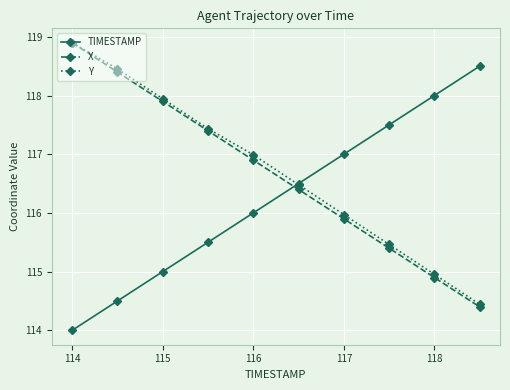

True or false: TIMESTAMP and X cross at least once.

True